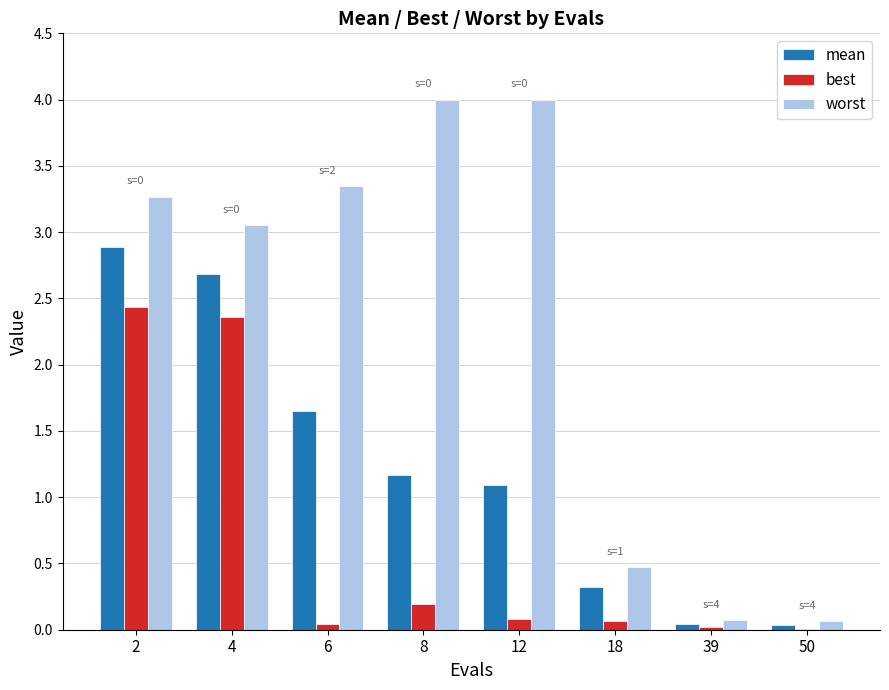

Is the value of best at 6 greater than the value of worst at 6?

No